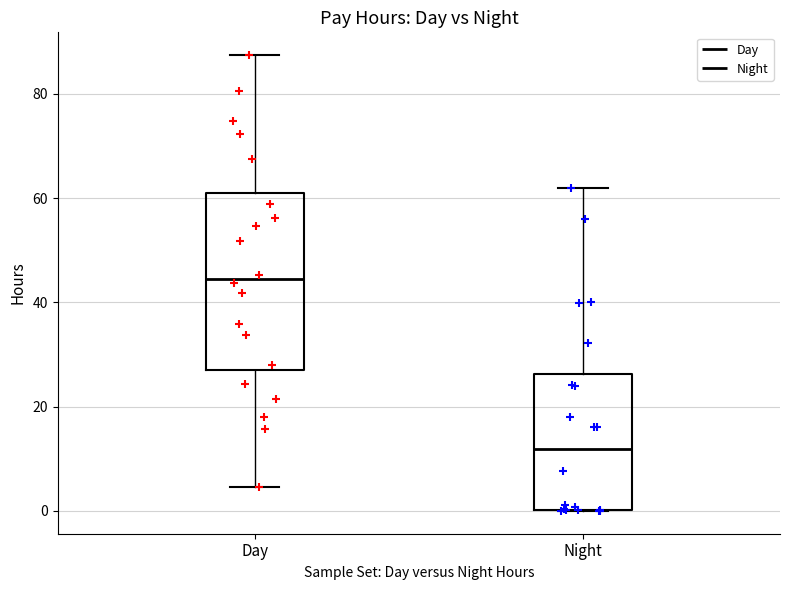

Where does the upper whisker of the box for Night end on the y-axis? The values are not printed on the chart, so give them approximately, as read against the axis.

62